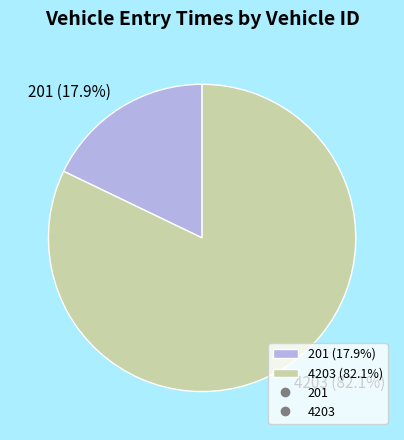

What is the largest slice in the pie chart?

4203